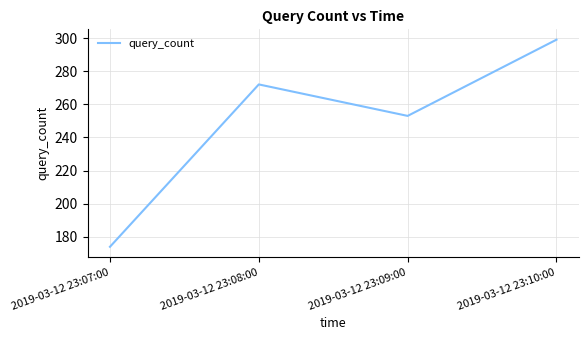

Between 2019-03-12 23:09:00 and 2019-03-12 23:10:00, which is larger?

2019-03-12 23:10:00